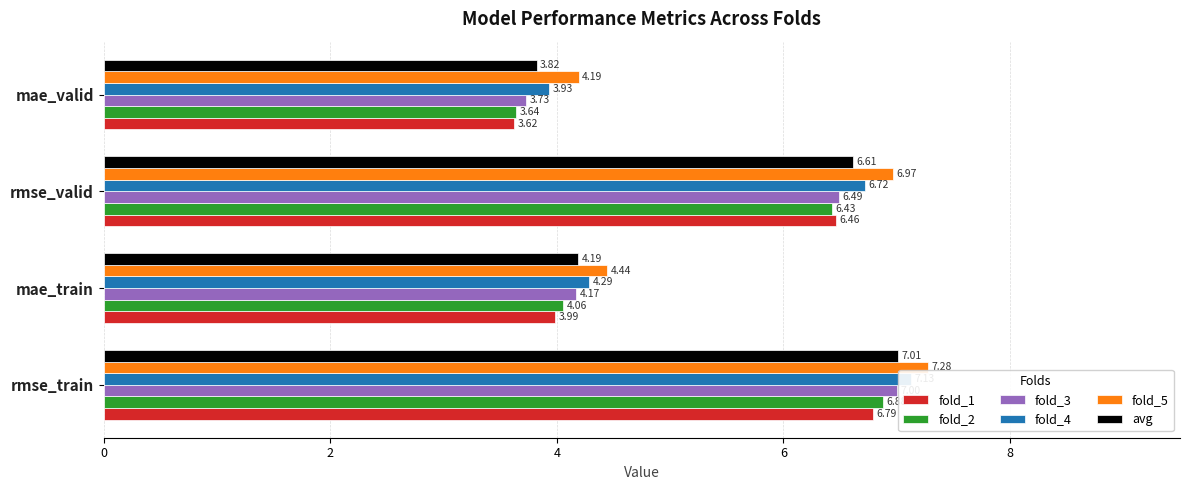

Count the number of data series in this chart.

6